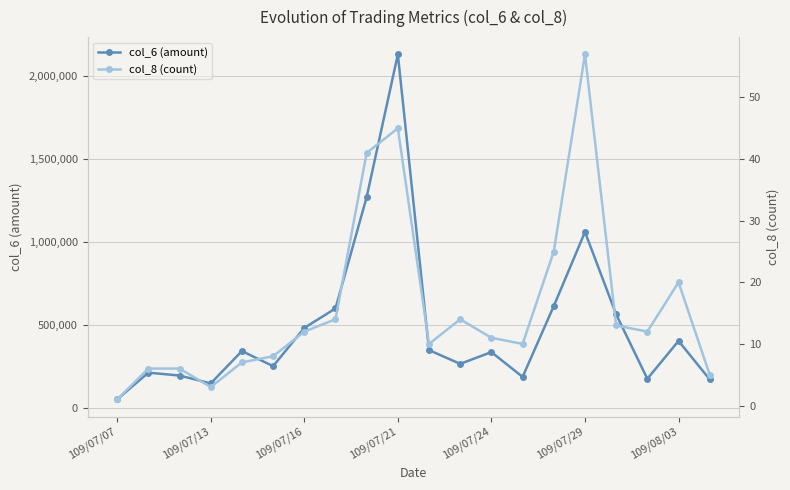

How many lines are shown in the chart?

2